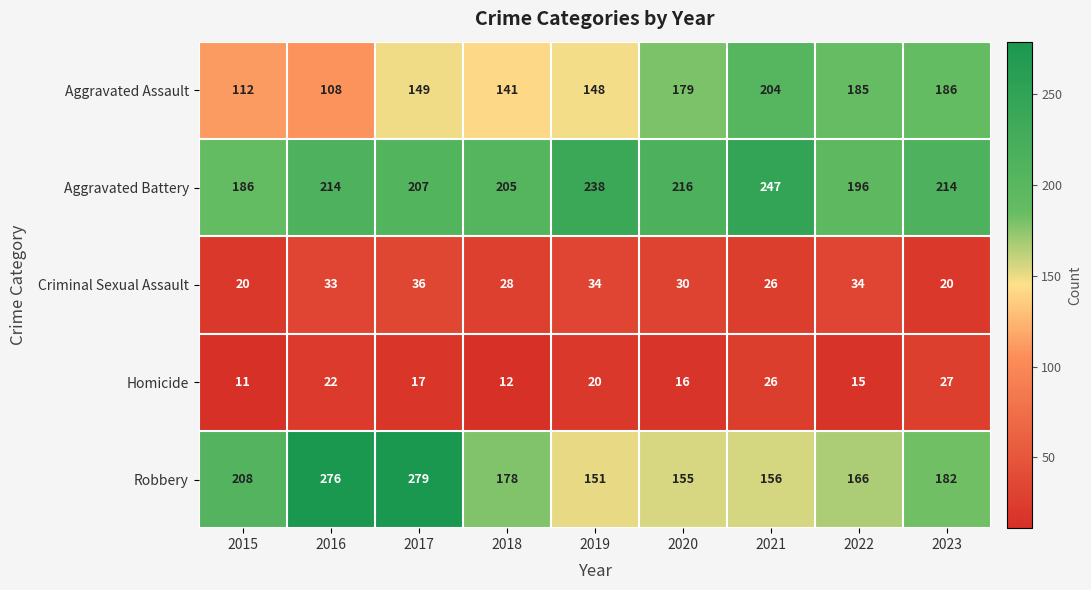

What is the sum of all Robbery values?

1751